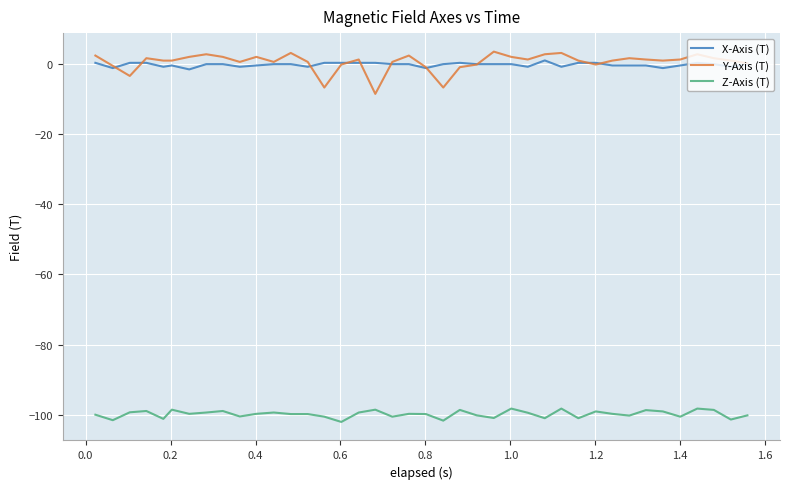

What is the lowest value of the Z-Axis (T) series?

-102.1